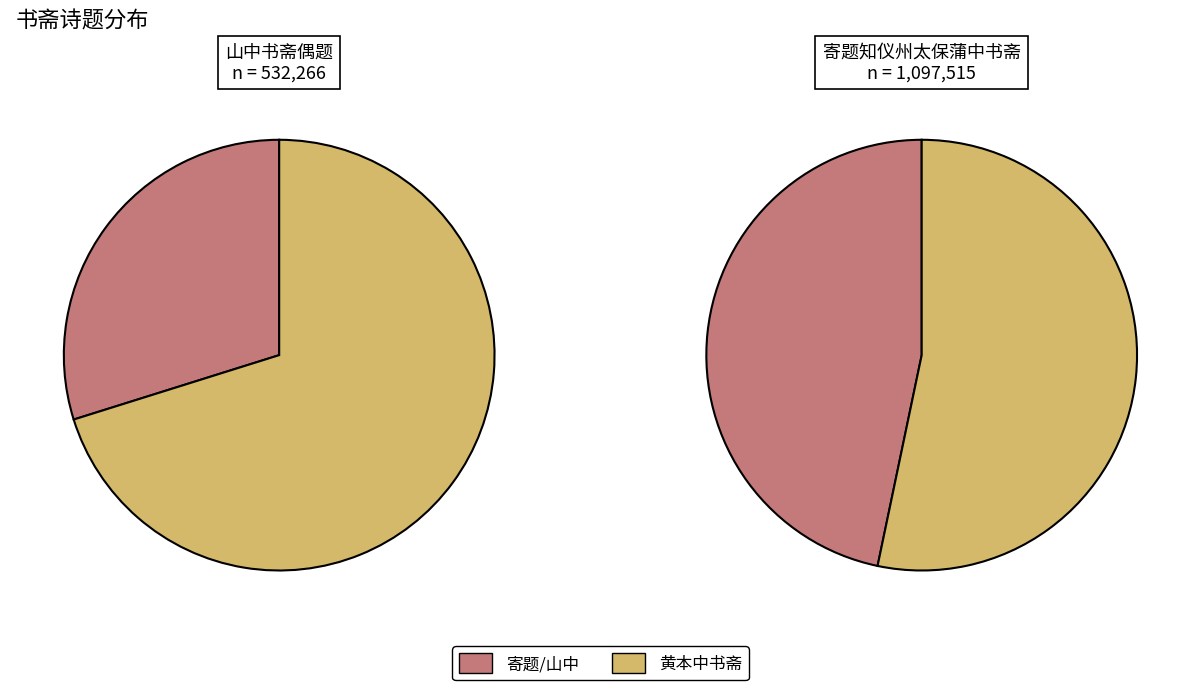

Is it true that 山中书斋偶题 is 4% of the pie?

False